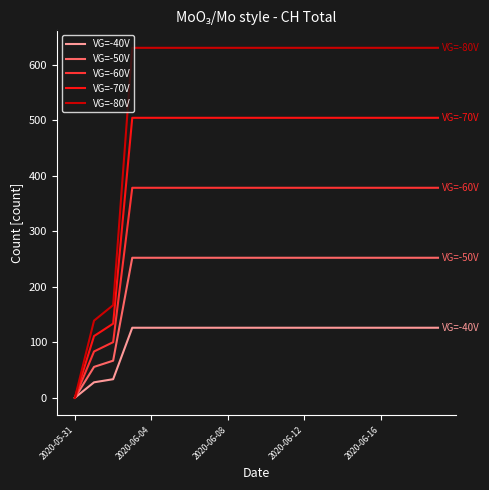

Rank the series by their maximum value, from lowest to highest.

VG=-40V, VG=-50V, VG=-60V, VG=-70V, VG=-80V